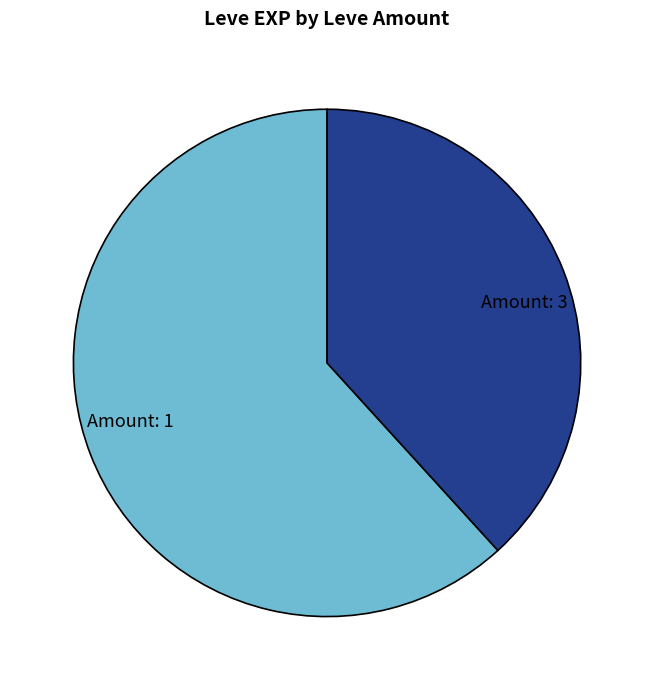

The Amount: 1 slice represents 62% of the pie. True or false?

True